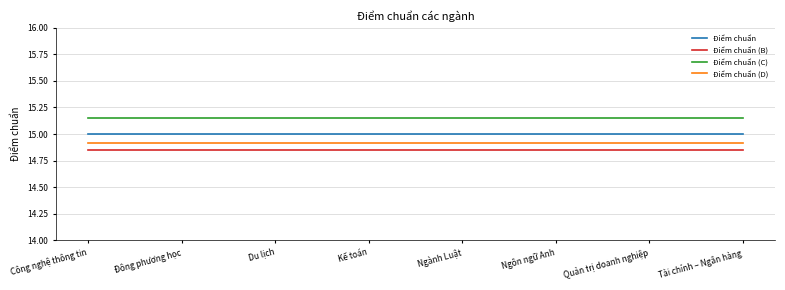

Does the chart have visible grid lines?

Yes